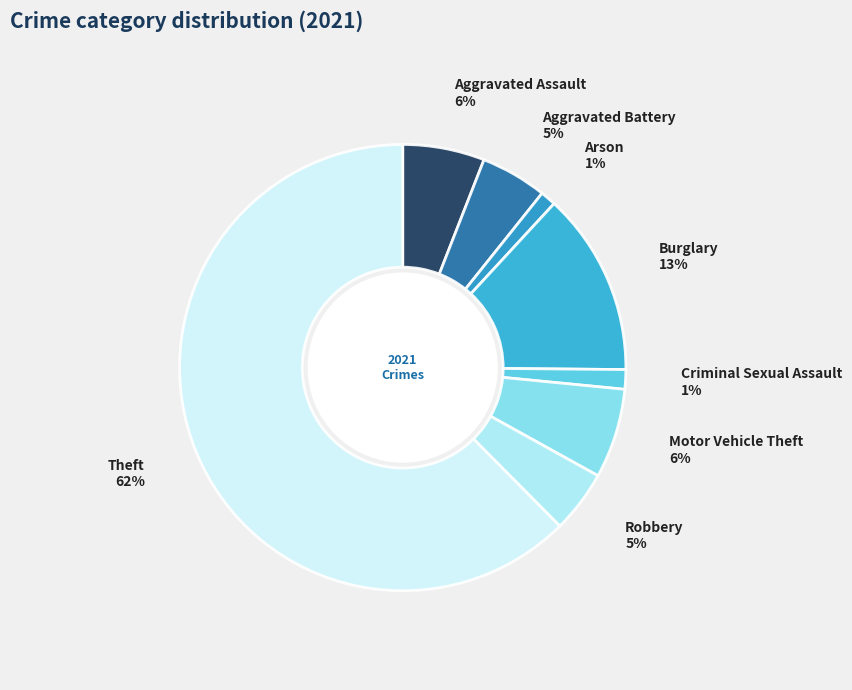

Approximately how many times larger is the value at Motor Vehicle Theft compared to Burglary?

0.5